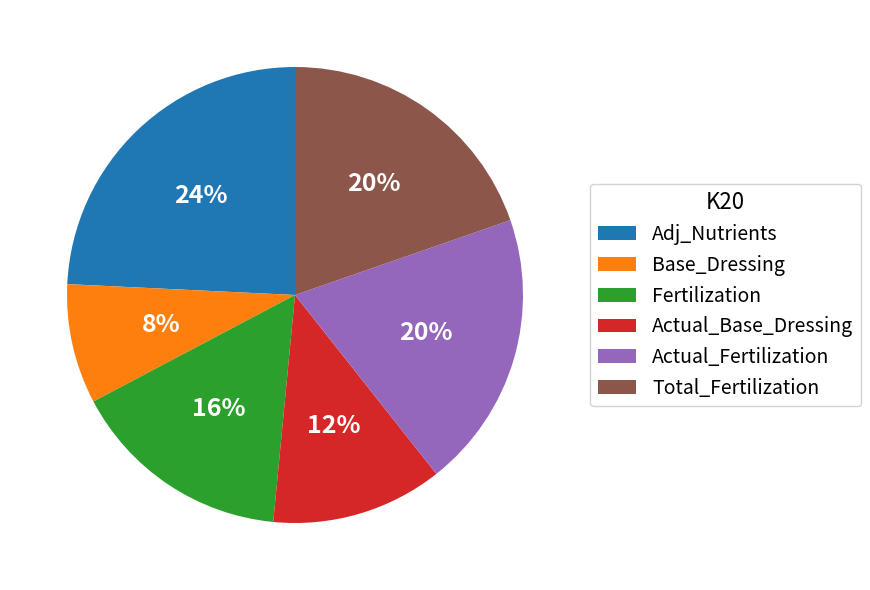

To the nearest percent, what is the average slice percentage?

17%